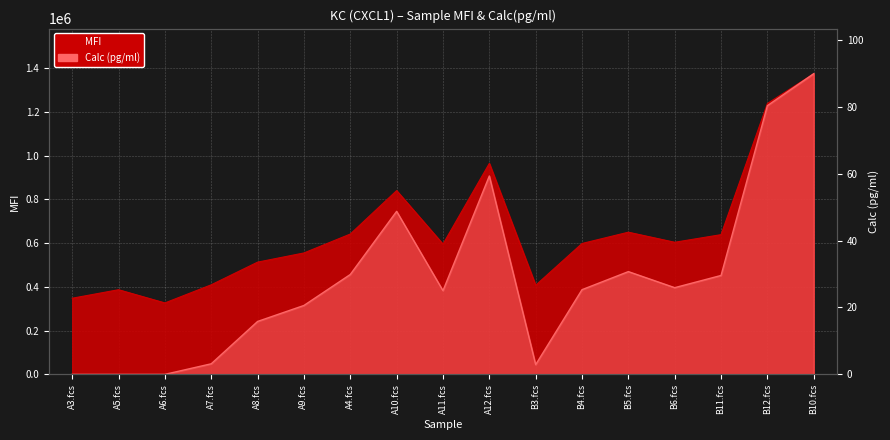

True or false: MFI has a value of 207732.6 at A11.fcs.

False